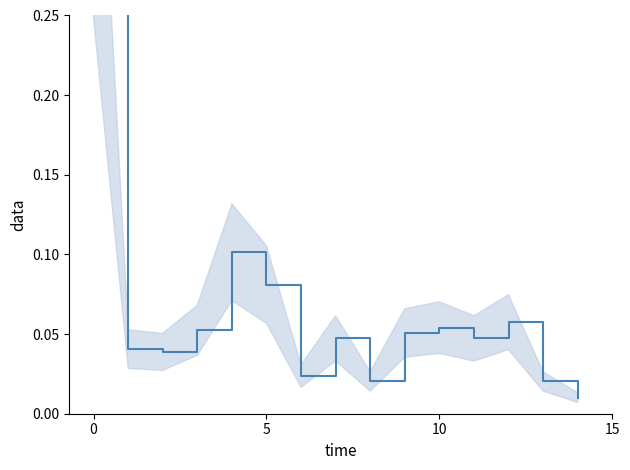

What is the difference between the maximum and minimum values?

0.3